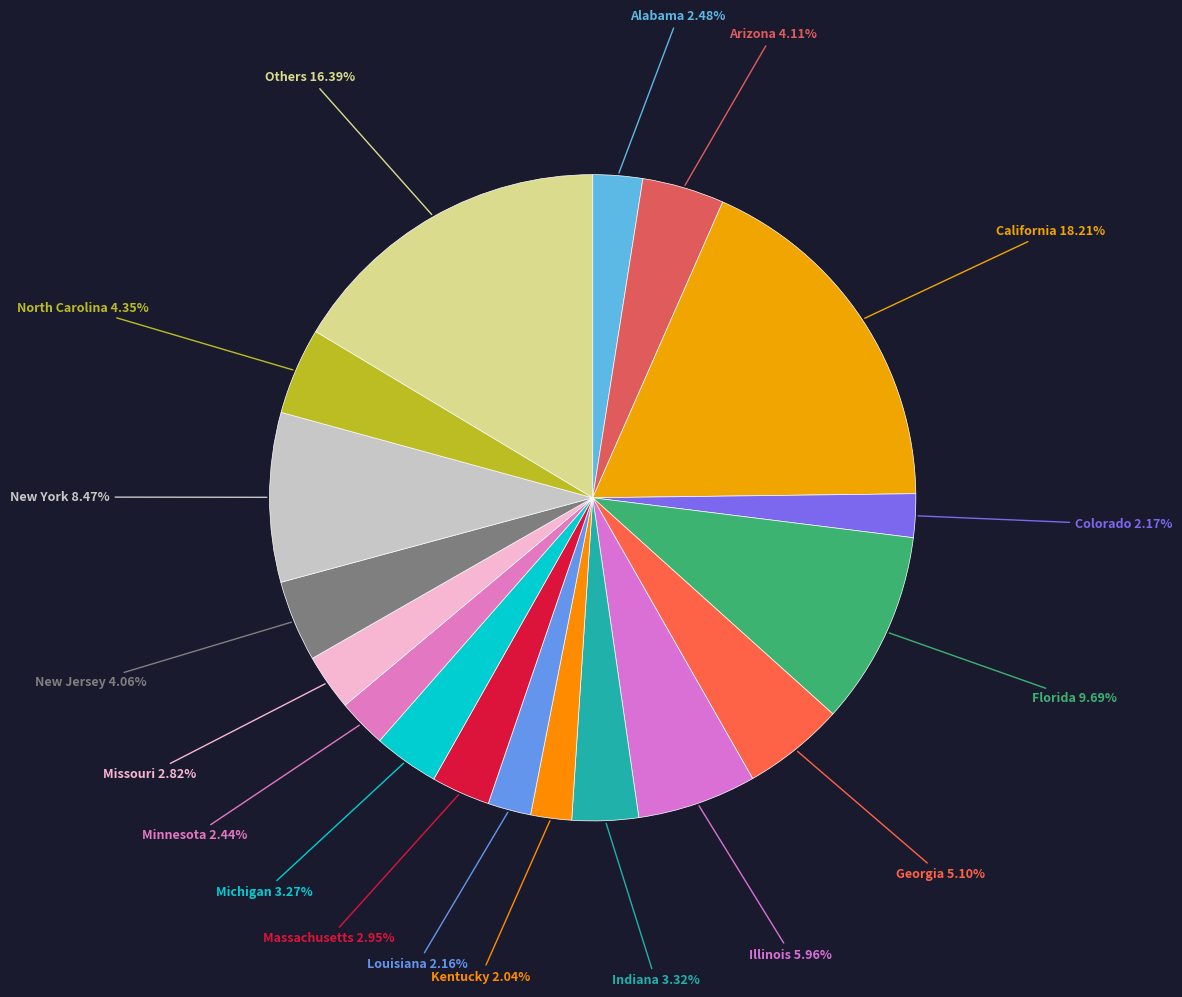

How many segments does this pie chart have?

18